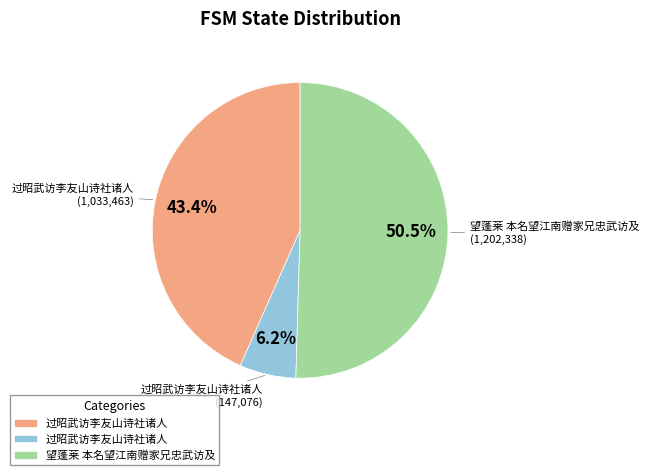

Does any single category account for the majority?

Yes